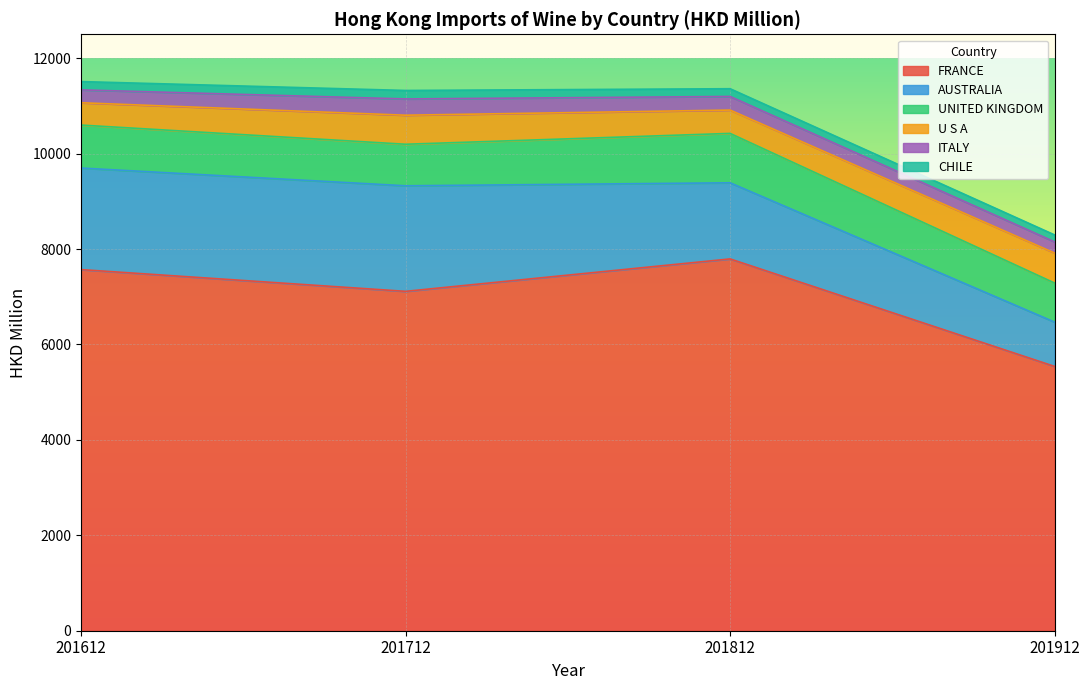

What is the value of the AUSTRALIA point at the 4th from the left?

929.0